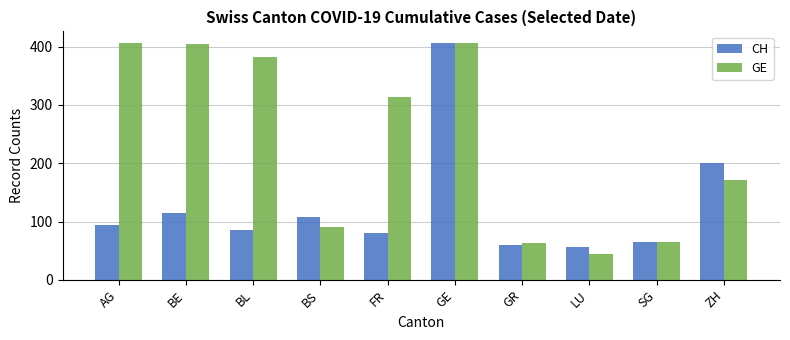

Where is CH nearest to the value 231?

ZH